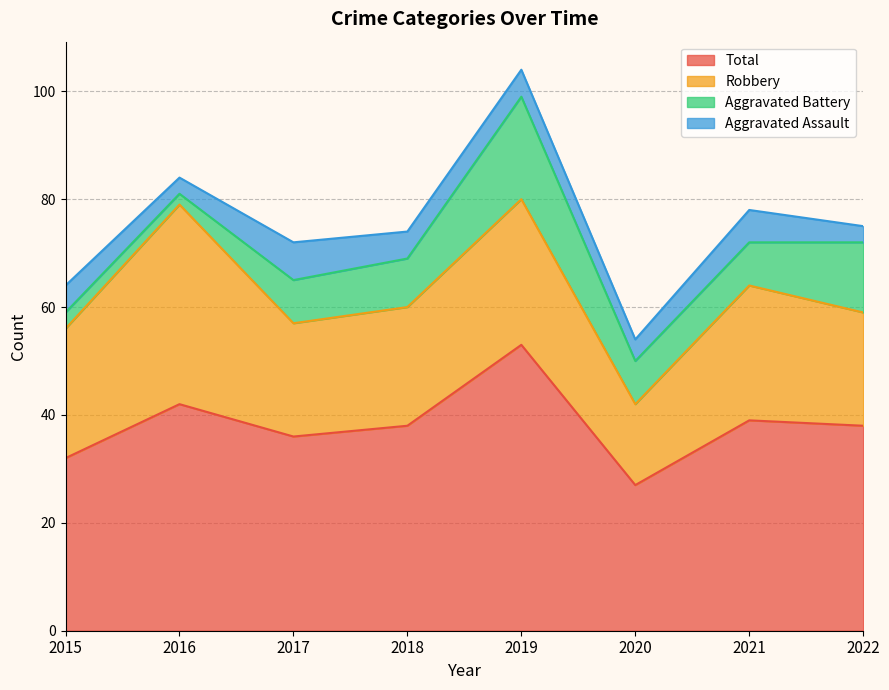

What is the difference between the maximum and second lowest values in the Robbery series?

16